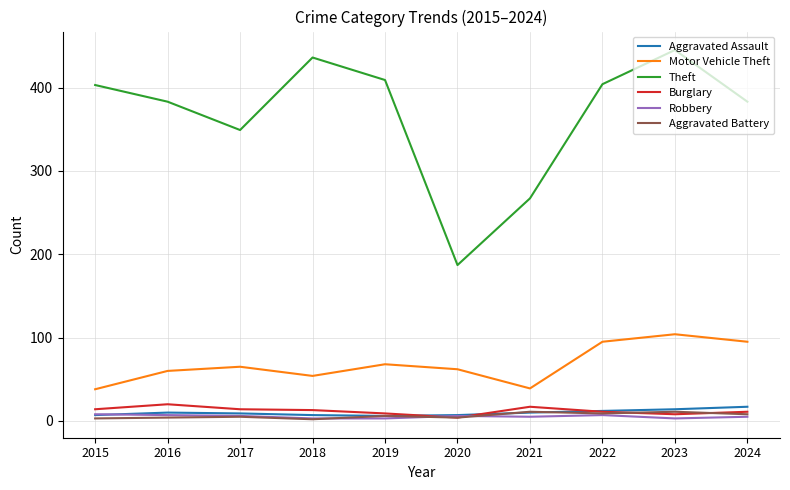

How many distinct data groups are displayed?

6